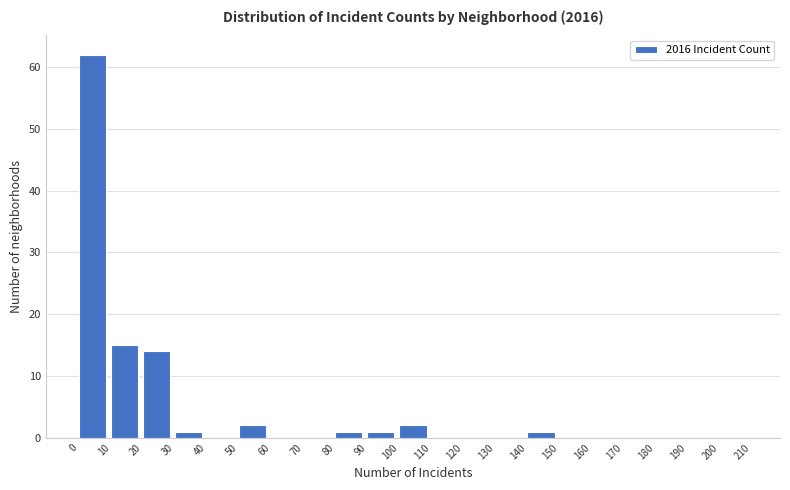

Which range on the x-axis has the tallest bar?

0 to 10